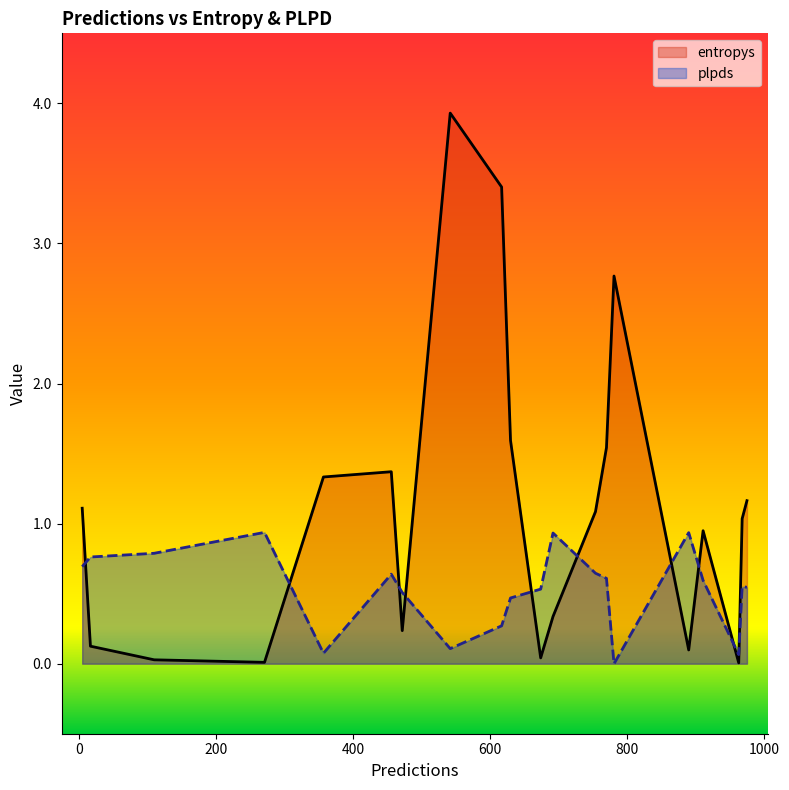

How many positive values does the plpds series have?

19